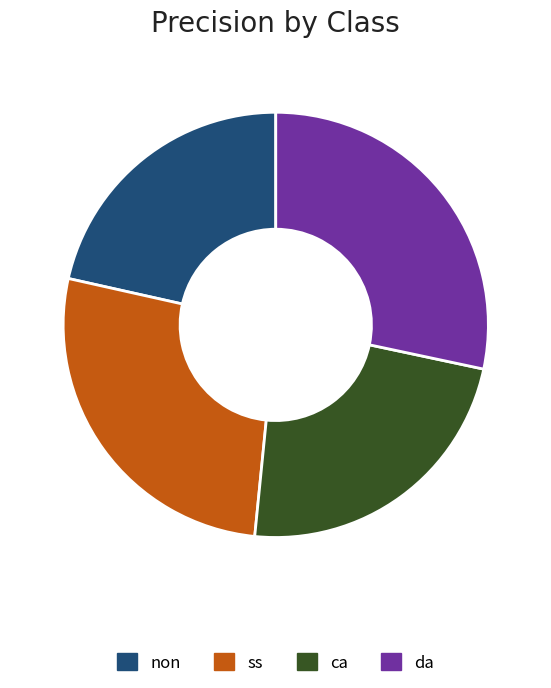

Does non account for over 50% of the chart?

No